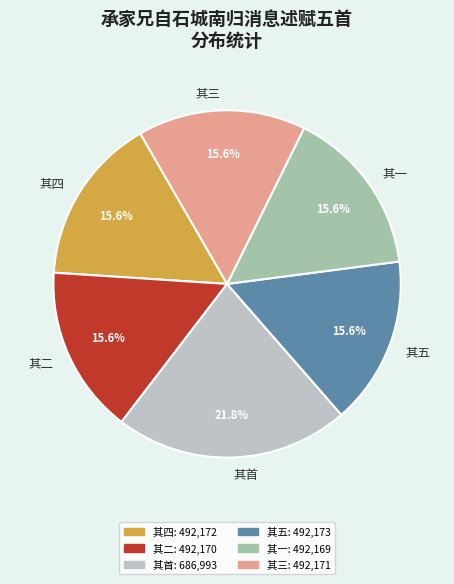

To the nearest percent, what is the difference between the largest and smallest slice percentages?

6%